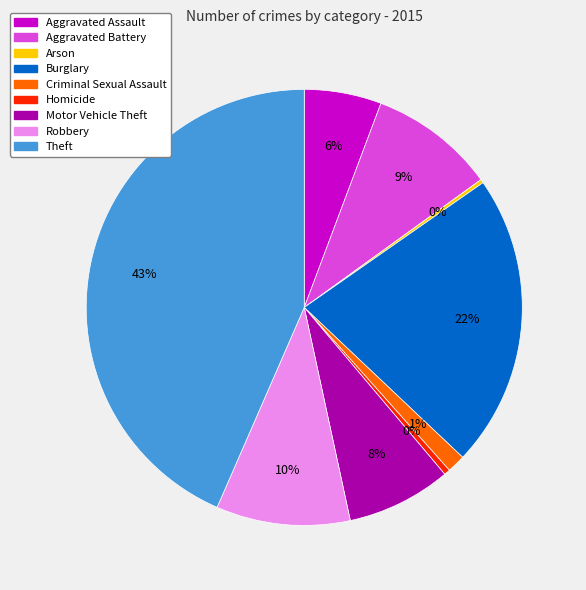

Is it true that Aggravated Assault is 1% of the pie?

False